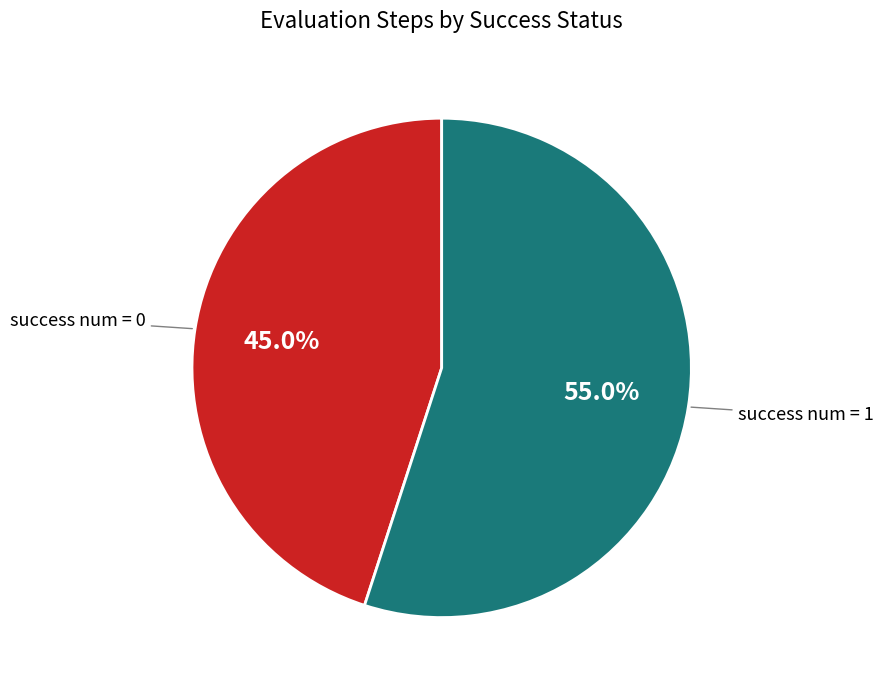

What is the largest slice in the pie chart?

success num = 1